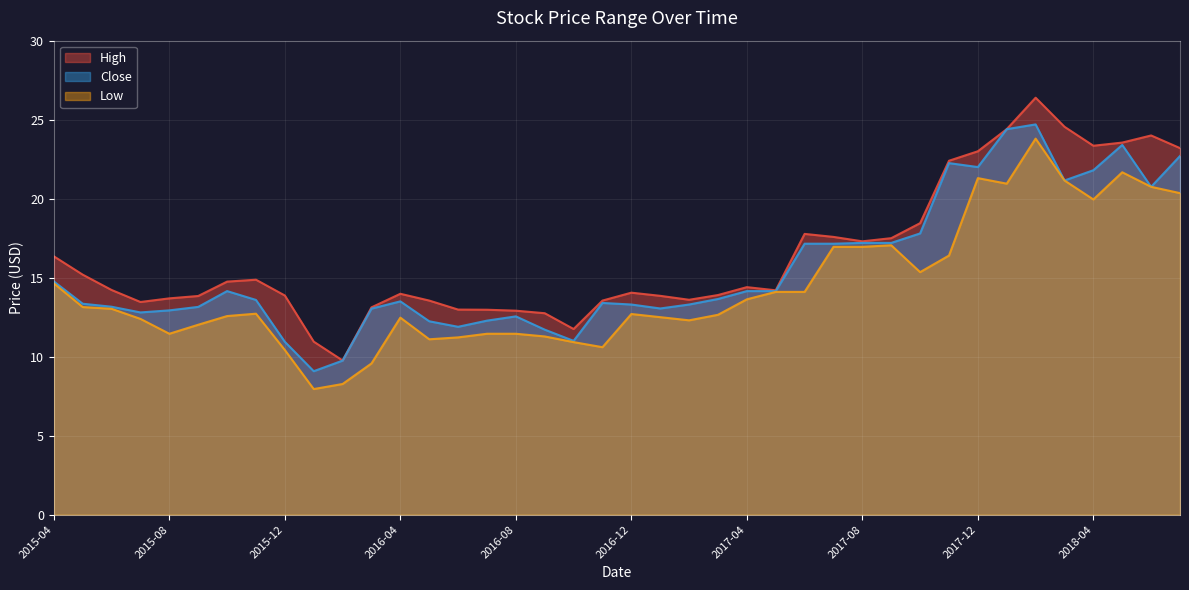

Is it true that Low equals 11.3 at 2016-09?

True